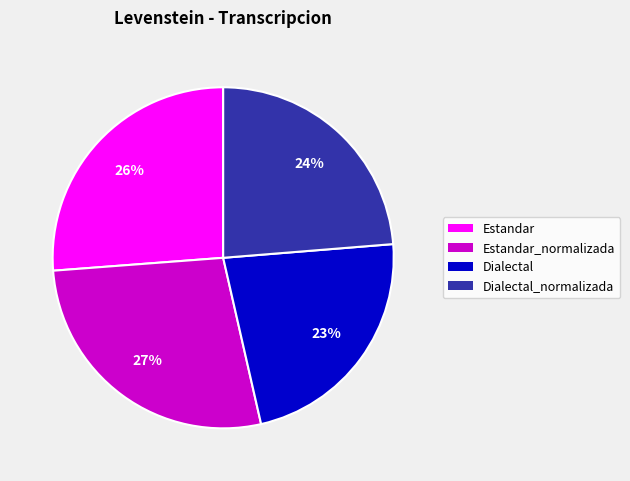

To the nearest percent, what is the average slice percentage?

25%